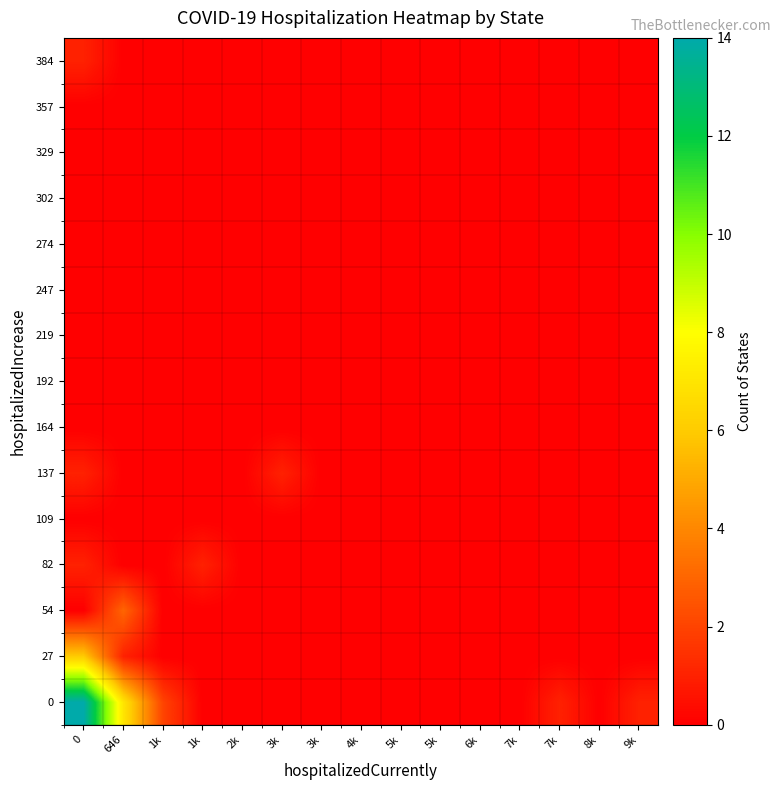

Reading right to left, list all the values displayed in this chart.

0: 9k=1	8k=0	7k=1	7k=0	6k=0	5k=0	5k=0	4k=0	3k=0	3k=0	2k=0	1k=0	1k=2	646=7	0=14
27: 9k=0	8k=0	7k=0	7k=0	6k=0	5k=0	5k=0	4k=0	3k=0	3k=0	2k=0	1k=0	1k=0	646=1	0=6
54: 9k=0	8k=0	7k=0	7k=0	6k=0	5k=0	5k=0	4k=0	3k=0	3k=0	2k=0	1k=0	1k=0	646=3	0=0
82: 9k=0	8k=0	7k=0	7k=0	6k=0	5k=0	5k=0	4k=0	3k=0	3k=0	2k=0	1k=1	1k=0	646=0	0=1
109: 9k=0	8k=0	7k=0	7k=0	6k=0	5k=0	5k=0	4k=0	3k=0	3k=0	2k=0	1k=0	1k=0	646=0	0=0
137: 9k=0	8k=0	7k=0	7k=0	6k=0	5k=0	5k=0	4k=0	3k=0	3k=1	2k=0	1k=0	1k=0	646=0	0=1
164: 9k=0	8k=0	7k=0	7k=0	6k=0	5k=0	5k=0	4k=0	3k=0	3k=0	2k=0	1k=0	1k=0	646=0	0=0
192: 9k=0	8k=0	7k=0	7k=0	6k=0	5k=0	5k=0	4k=0	3k=0	3k=0	2k=0	1k=0	1k=0	646=0	0=0
219: 9k=0	8k=0	7k=0	7k=0	6k=0	5k=0	5k=0	4k=0	3k=0	3k=0	2k=0	1k=0	1k=0	646=0	0=0
247: 9k=0	8k=0	7k=0	7k=0	6k=0	5k=0	5k=0	4k=0	3k=0	3k=0	2k=0	1k=0	1k=0	646=0	0=0
274: 9k=0	8k=0	7k=0	7k=0	6k=0	5k=0	5k=0	4k=0	3k=0	3k=0	2k=0	1k=0	1k=0	646=0	0=0
302: 9k=0	8k=0	7k=0	7k=0	6k=0	5k=0	5k=0	4k=0	3k=0	3k=0	2k=0	1k=0	1k=0	646=0	0=0
329: 9k=0	8k=0	7k=0	7k=0	6k=0	5k=0	5k=0	4k=0	3k=0	3k=0	2k=0	1k=0	1k=0	646=0	0=0
357: 9k=0	8k=0	7k=0	7k=0	6k=0	5k=0	5k=0	4k=0	3k=0	3k=0	2k=0	1k=0	1k=0	646=0	0=0
384: 9k=0	8k=0	7k=0	7k=0	6k=0	5k=0	5k=0	4k=0	3k=0	3k=0	2k=0	1k=0	1k=0	646=0	0=1